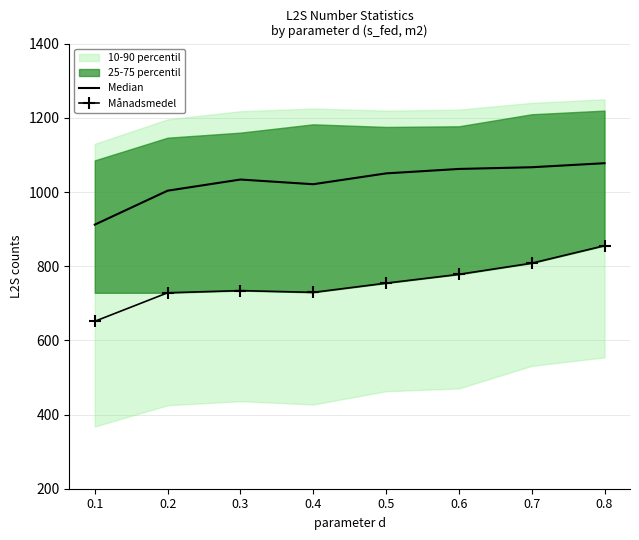

True or false: Median and Månadsmedel intersect in this chart.

False